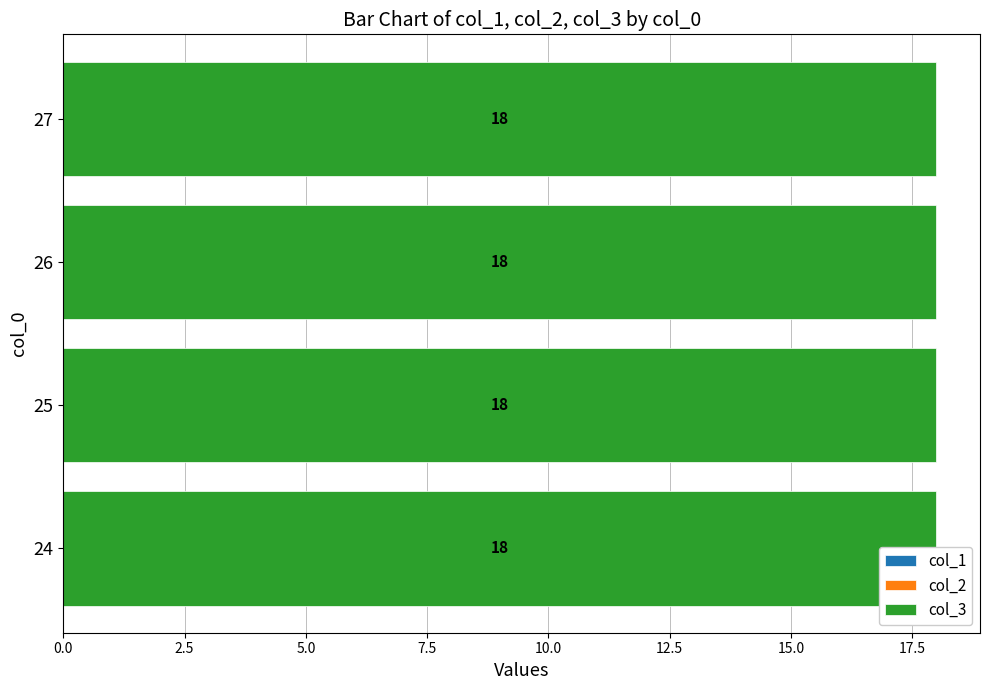

Does the chart contain any negative values?

No